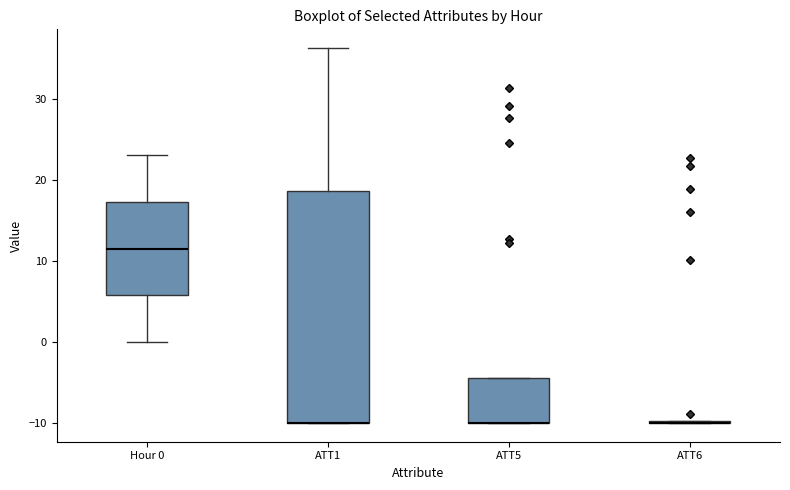

Where is the upper edge of the box for ATT5 on the y-axis? The values are not printed on the chart, so give them approximately, as read against the axis.

-4